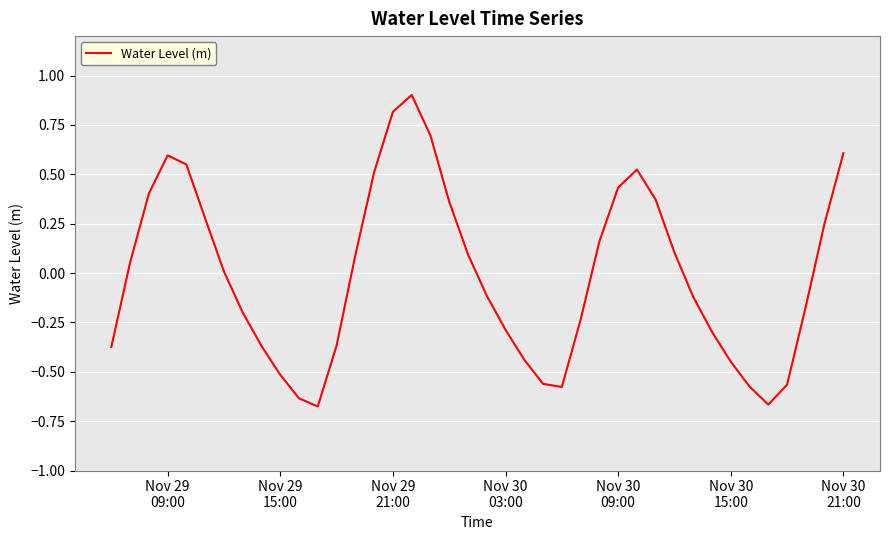

What is the difference between the maximum and minimum values?

1.6